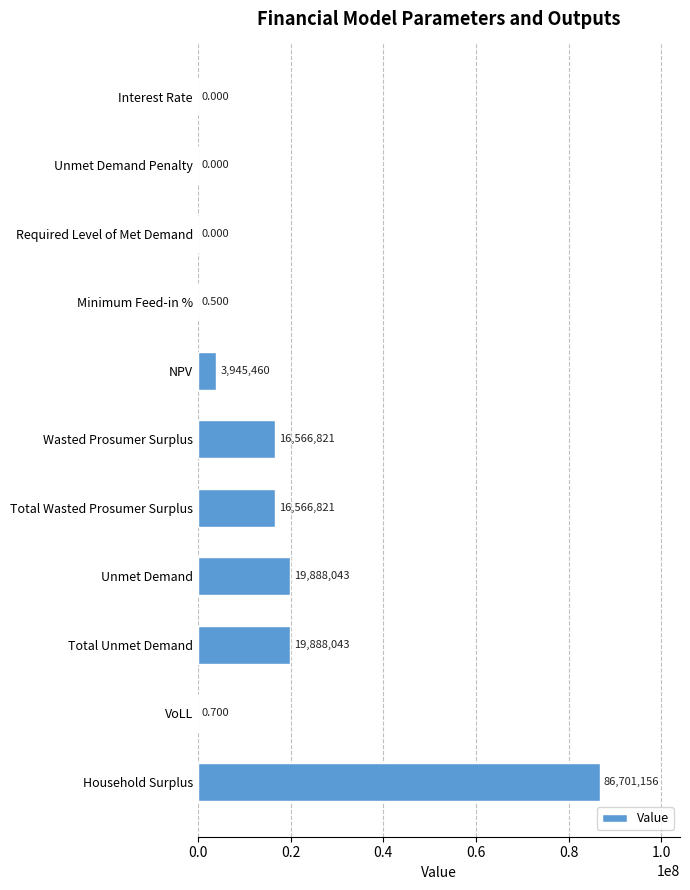

Which has a higher value, Interest Rate or VoLL?

VoLL